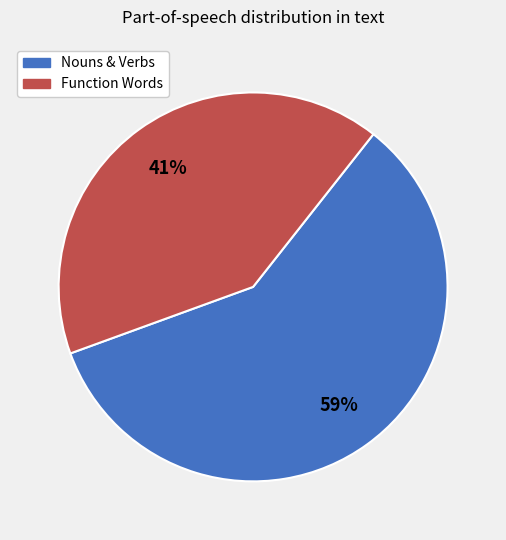

How many segments does this pie chart have?

2